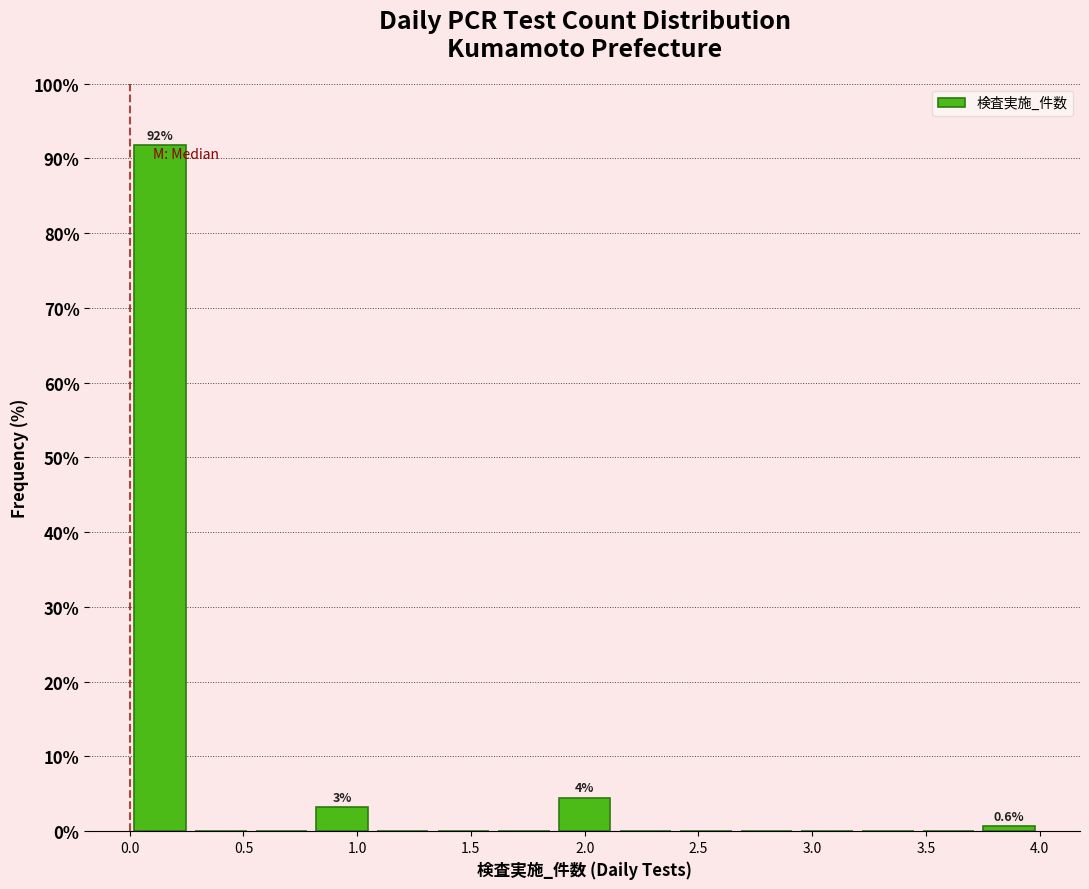

Over which range of the x-axis is the bar tallest?

0.00 to 0.25